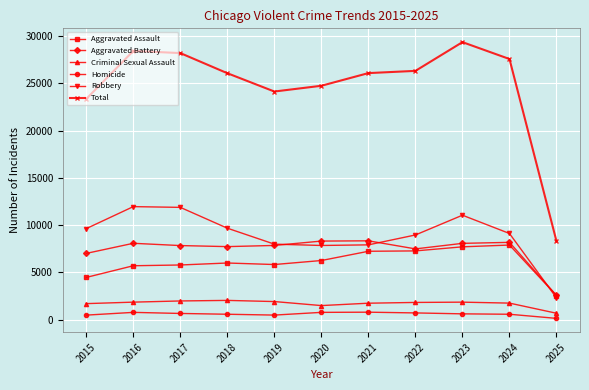

True or false: Criminal Sexual Assault and Aggravated Battery cross at least once.

False